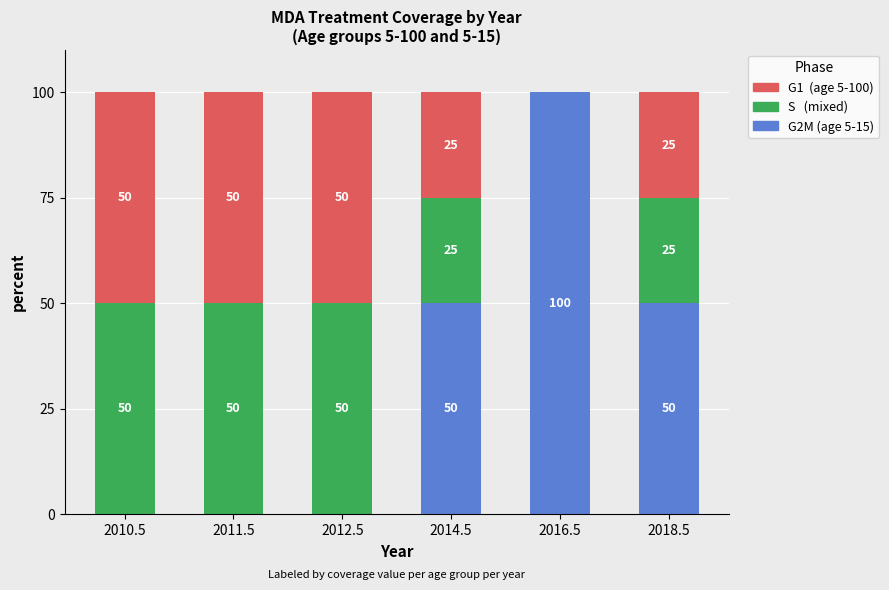

What is the total value across all series at 2014.5?

100